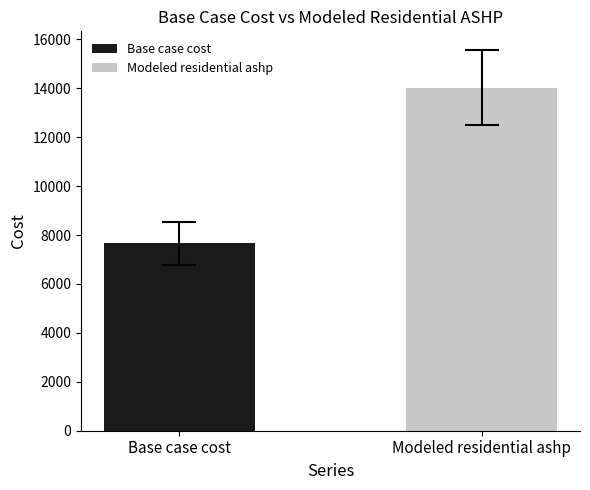

List the series in order of their overall mean, lowest first.

Base case cost, Modeled residential ashp